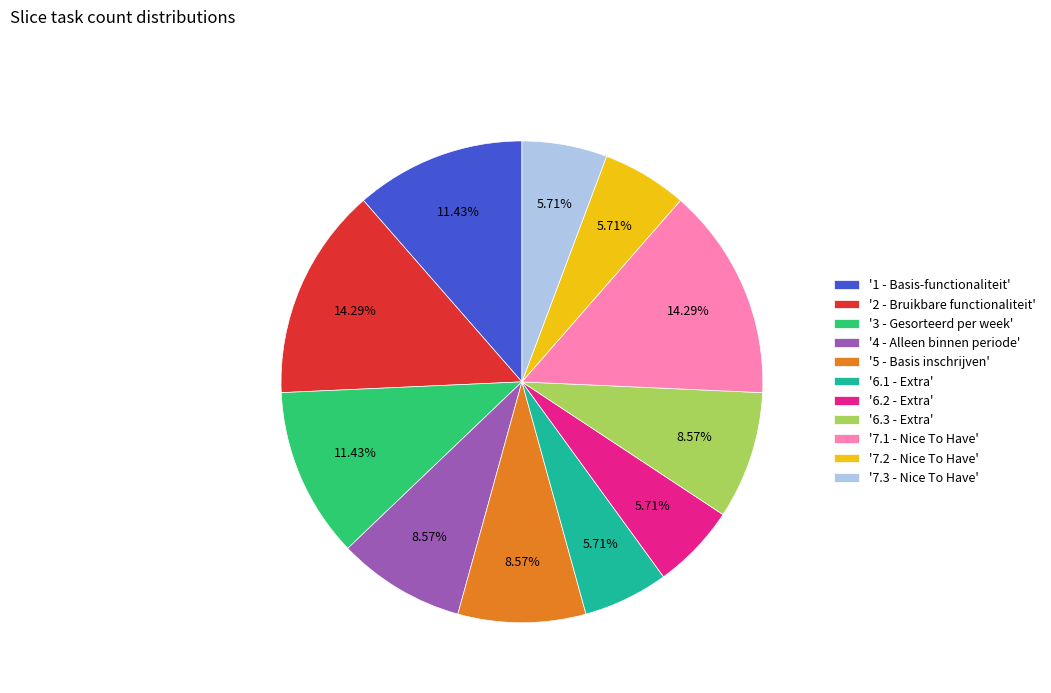

Do '1 - Basis-functionaliteit' and '6.2 - Extra' together represent more than half of the pie?

No